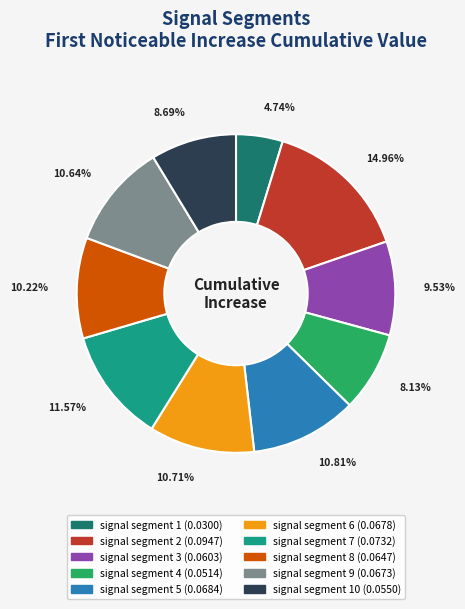

Does any single category account for the majority?

No